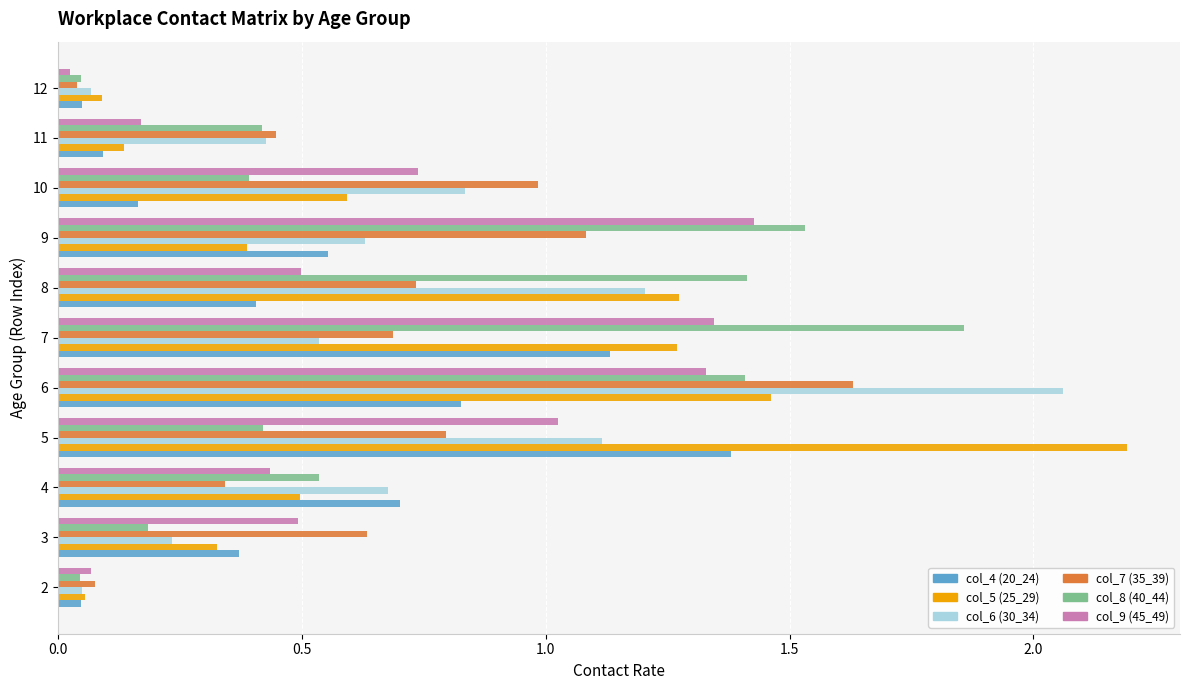

What is the greatest value displayed?

2.2